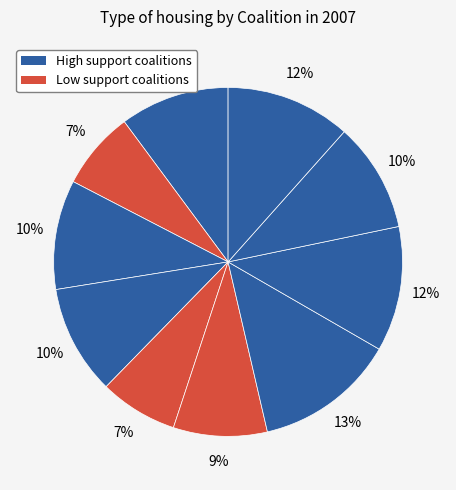

How many segments does this pie chart have?

10